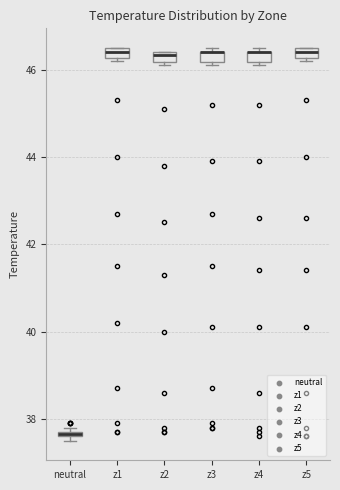

Where does the median line of the box for z5 sit on the y-axis? The values are not printed on the chart, so give them approximately, as read against the axis.

46.4